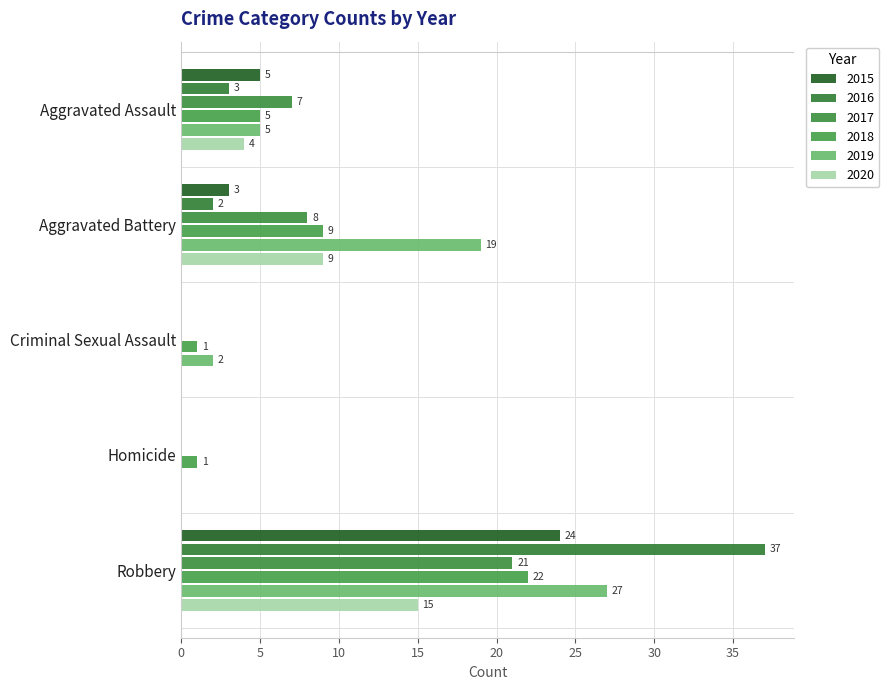

The value of 2016 at Aggravated Assault is 5. True or false?

False